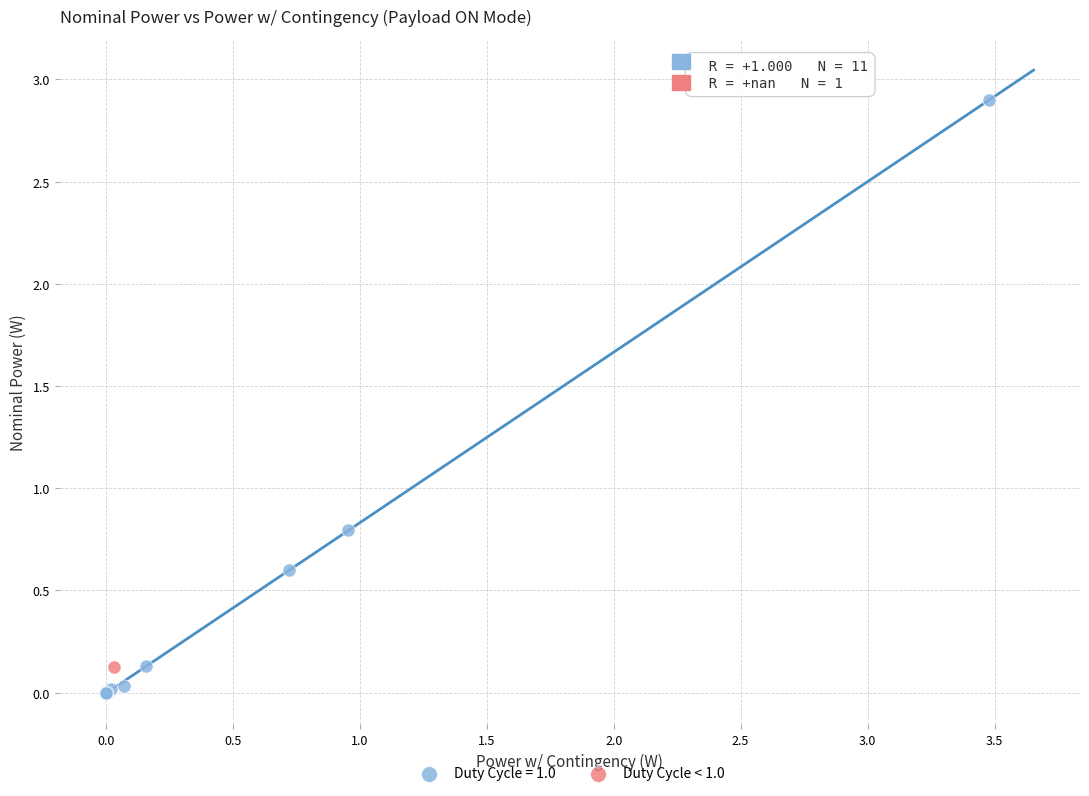

What are all the series names shown in the legend?

Duty Cycle = 1.0, Duty Cycle < 1.0